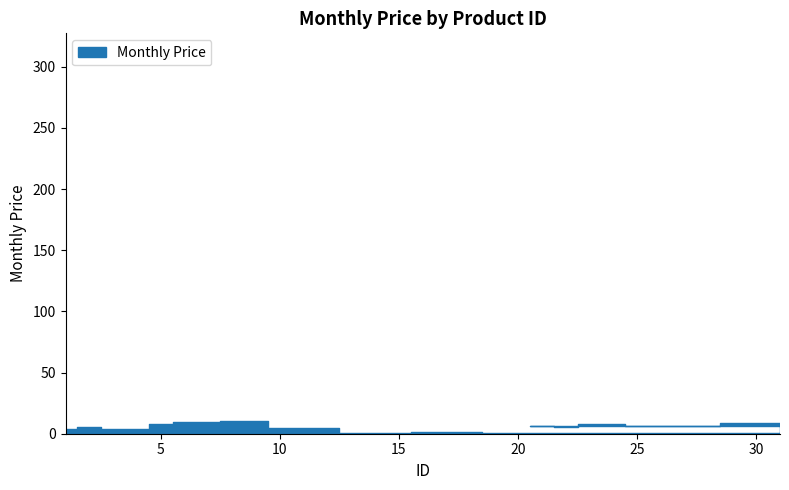

What is the minimum value shown in the chart?

0.3